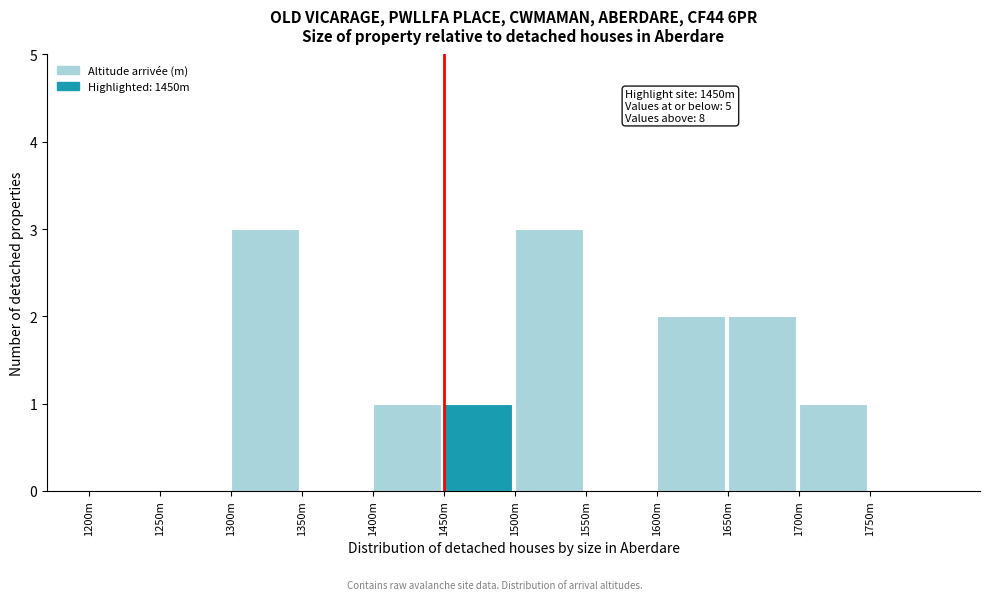

Reading left to right, transcribe all the data shown in this chart.

1200m=0	1250m=0	1300m=3	1350m=0	1400m=1	1450m=1	1500m=3	1550m=0	1600m=2	1650m=2	1700m=1	1750m=0